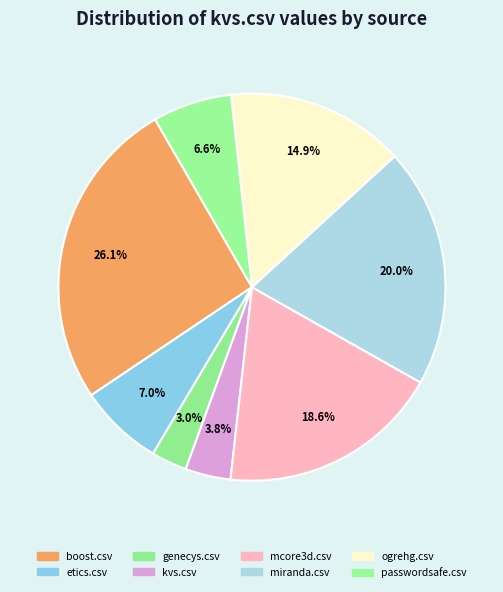

What percentage is the miranda.csv slice, to the nearest percent?

20%